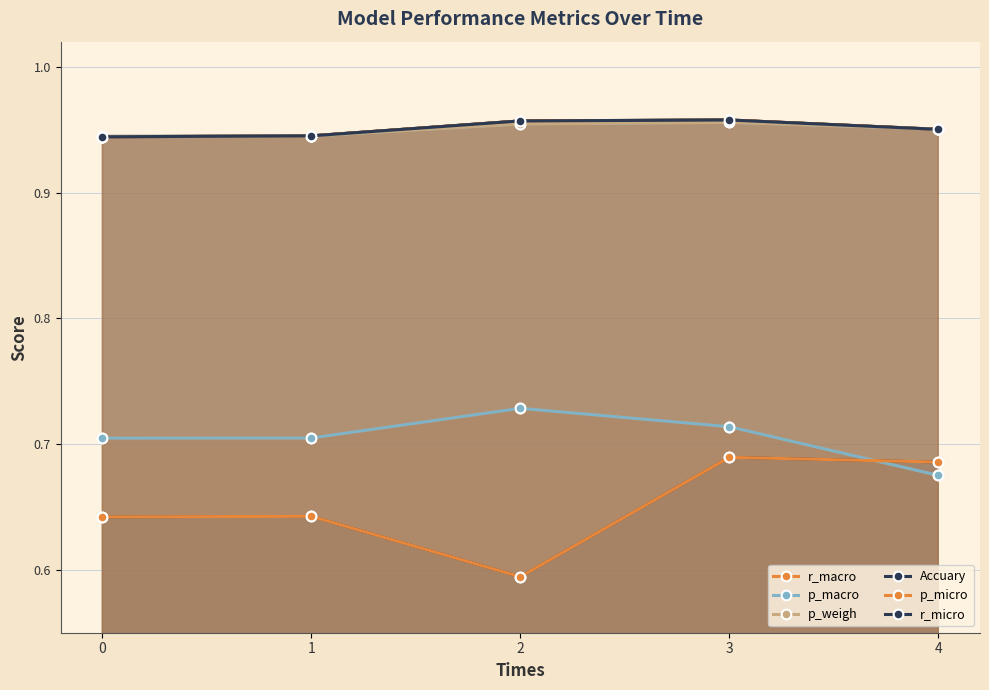

What is the difference between the maximum and minimum values in the r_macro series?

0.1